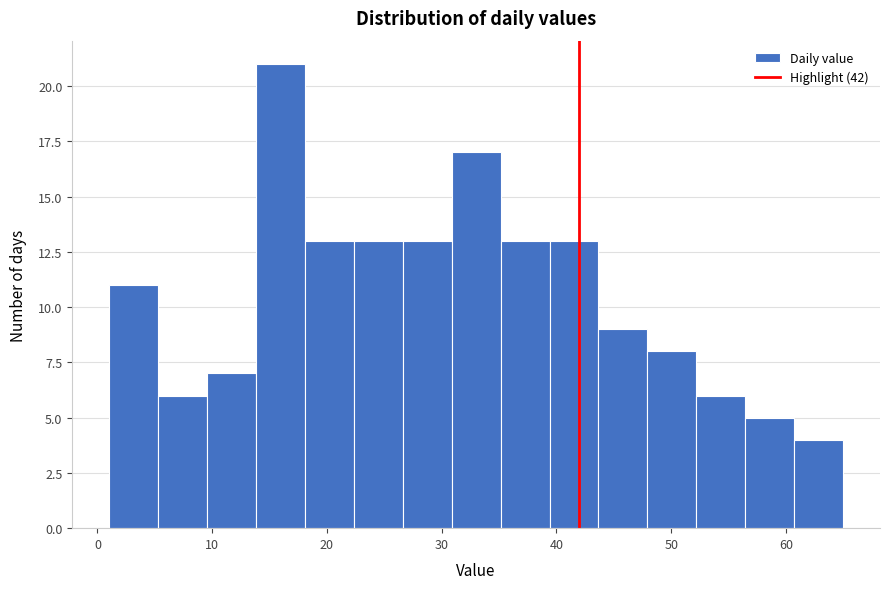

Reading left to right, list every bar in this chart as the range it spans on the x-axis followed by its height. Neither the bar edges nor the heights are printed on the chart, so give them approximately, as read against the axes.

1 to 5: 11
5 to 10: 6
10 to 14: 7
14 to 18: 21
18 to 22: 13
22 to 27: 13
27 to 31: 13
31 to 35: 17
35 to 39: 13
39 to 44: 13
44 to 48: 9
48 to 52: 8
52 to 56: 6
56 to 61: 5
61 to 65: 4